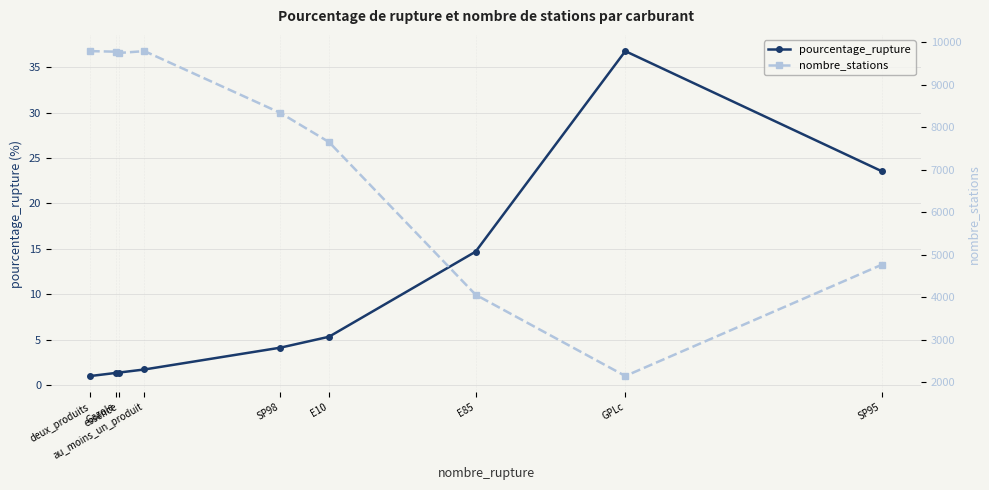

What are all the series names shown in the legend?

pourcentage_rupture, nombre_stations